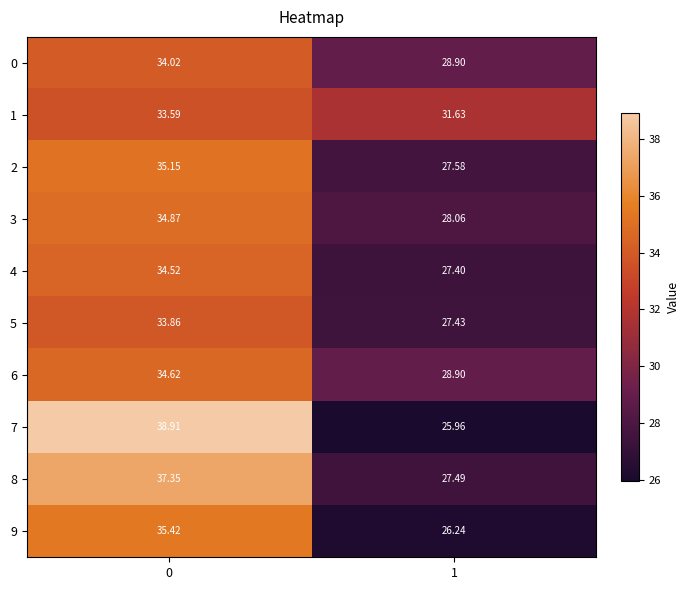

Is the value of 3 at 1 greater than the value of 1 at 0?

No